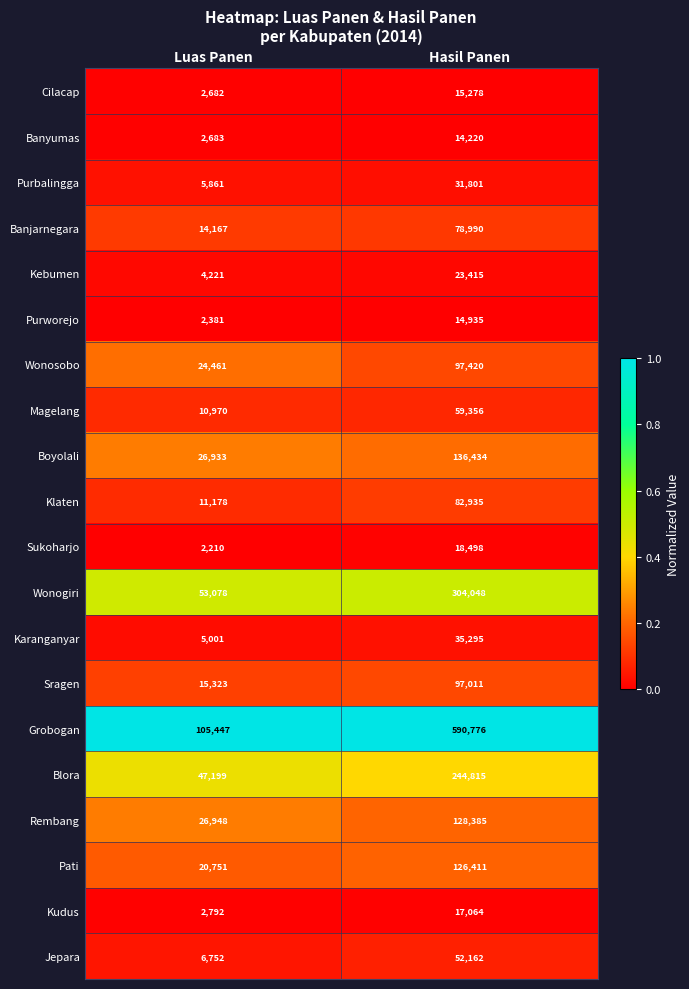

Is the value of Rembang at Hasil Panen greater than the value of Kudus at Hasil Panen?

Yes